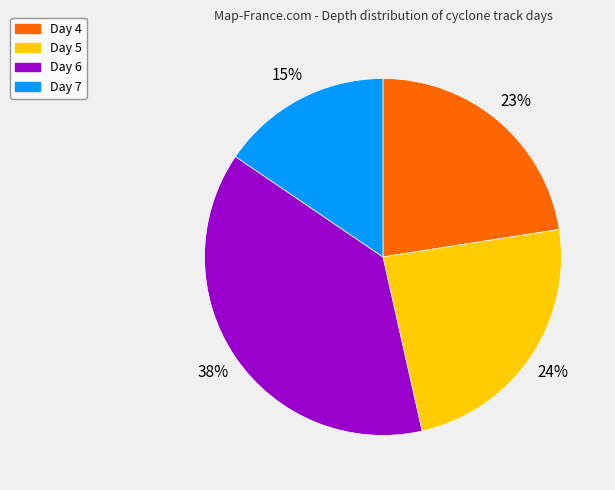

Combined, do Day 5 and Day 7 account for over 50%?

No